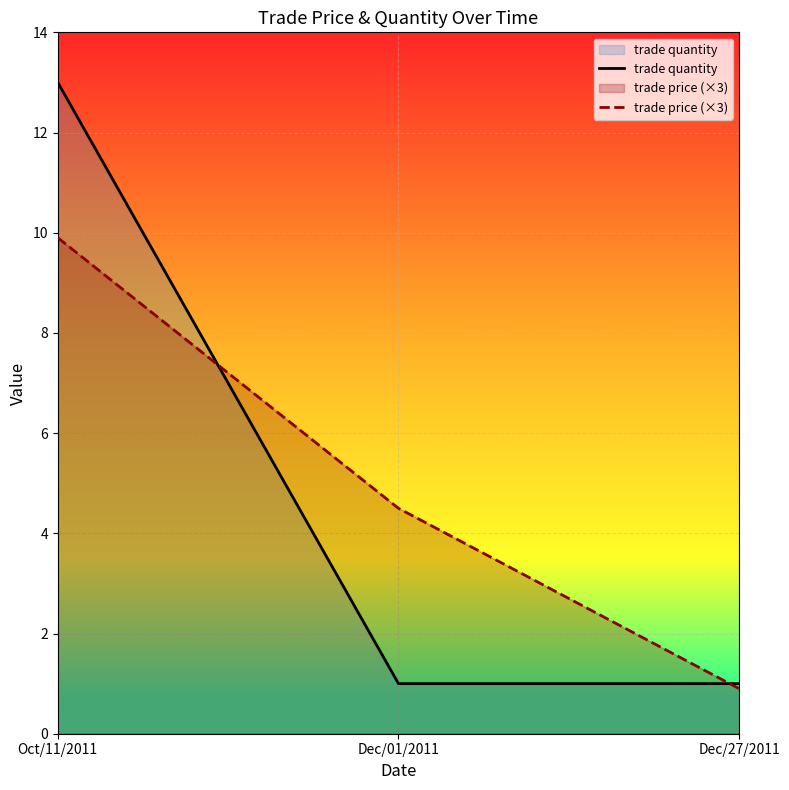

What is the label of the 2nd point from the right?

Dec/01/2011